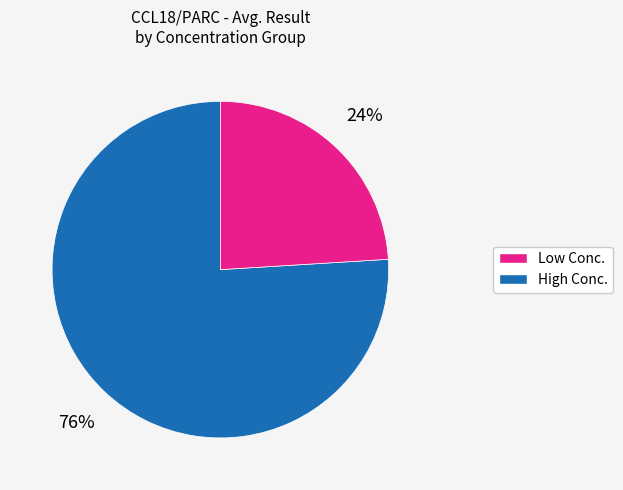

Is there a majority slice in this chart?

Yes